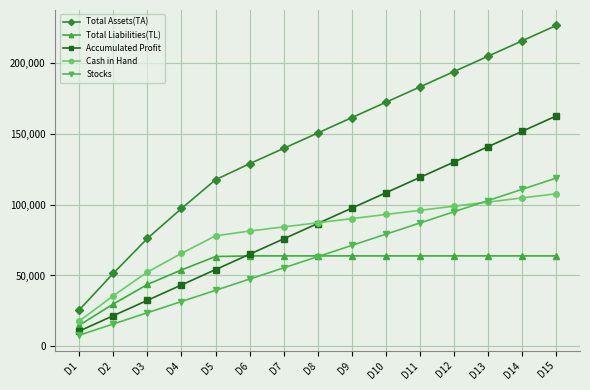

True or false: Total Assets(TA) has more than 1 points higher than both neighbors.

False